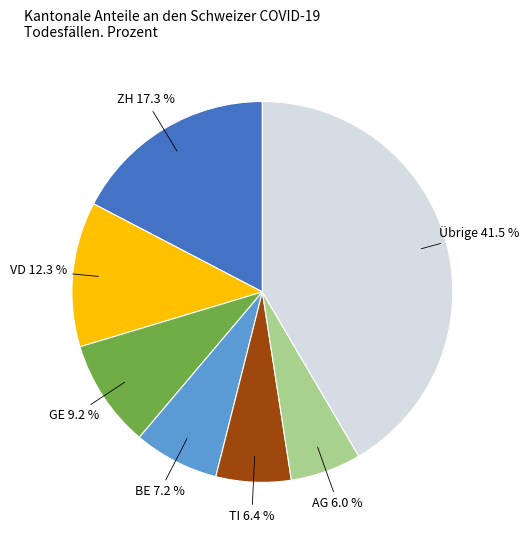

Approximately how many times larger is the value at BE 7.2 % compared to TI 6.4 %?

1.1